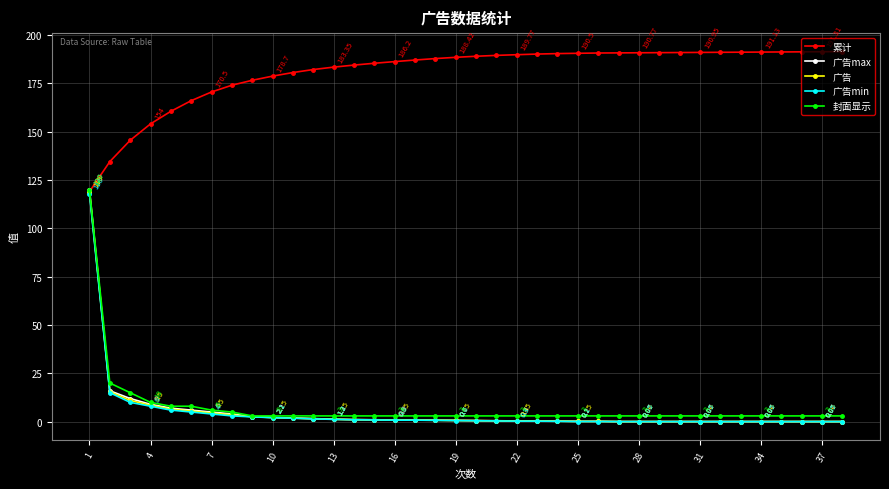

What is the difference between the second highest and second lowest values in the 广告max series?

15.9